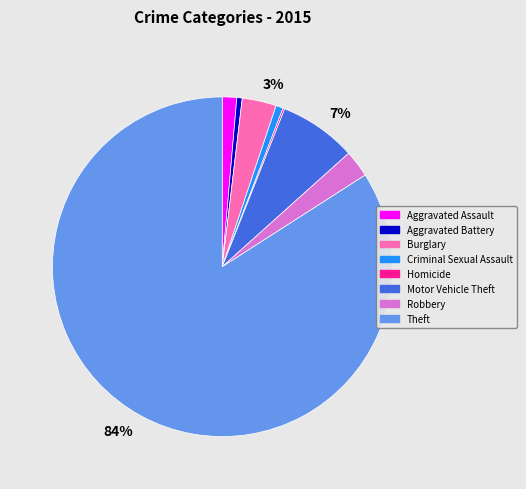

Does any single category account for the majority?

Yes